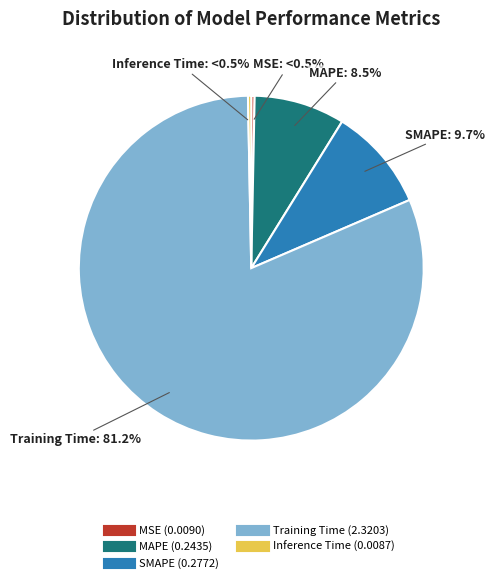

How many segments does this pie chart have?

5